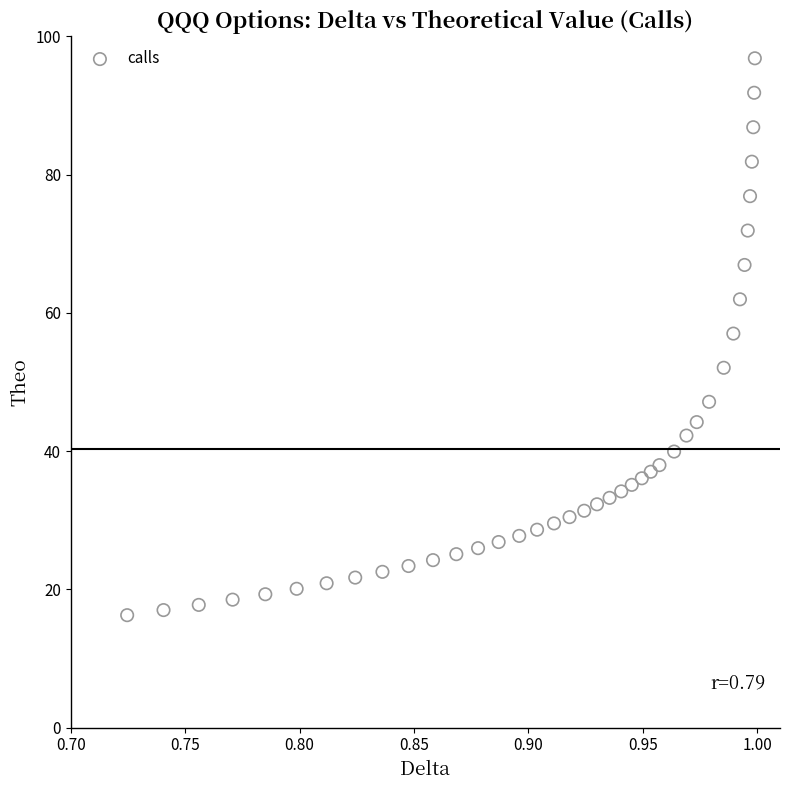

What is the range of Y values (max minus min)?

80.6